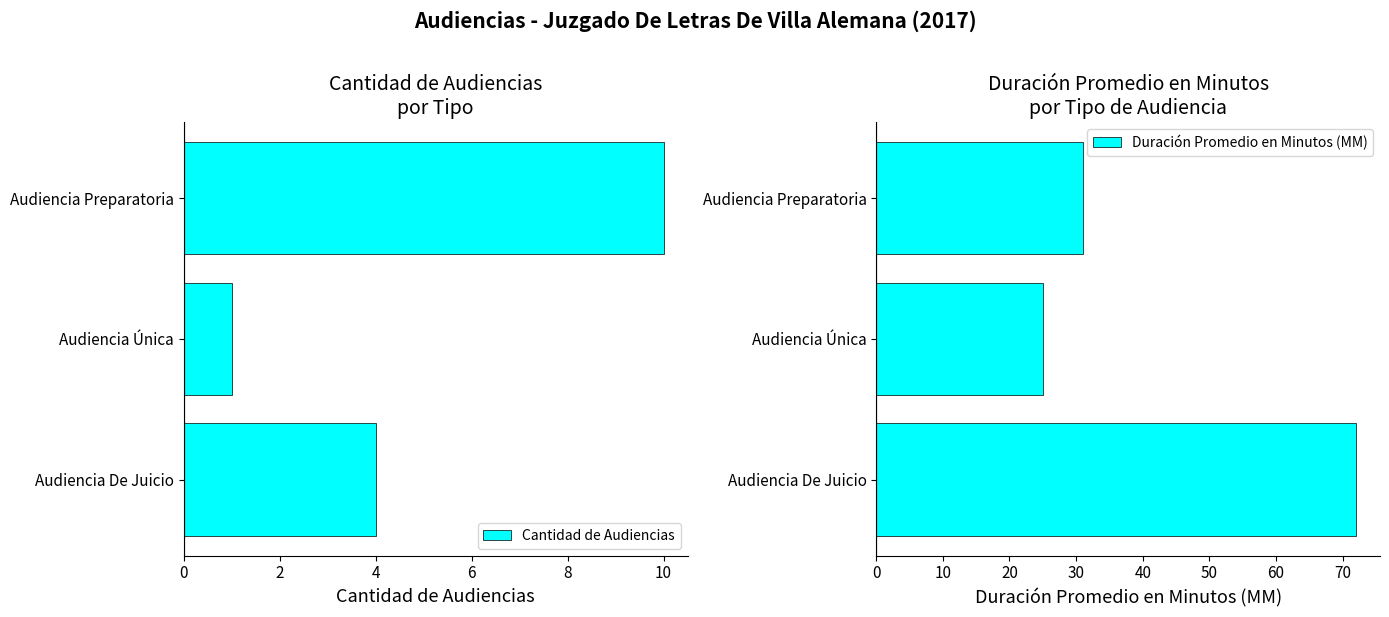

List the series in order of their overall mean, highest first.

Duración Promedio en Minutos (MM), Cantidad de Audiencias